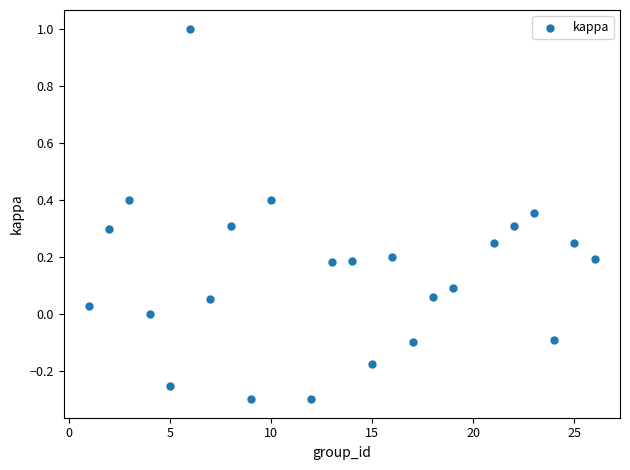

What is the range of X values (max minus min)?

25.0